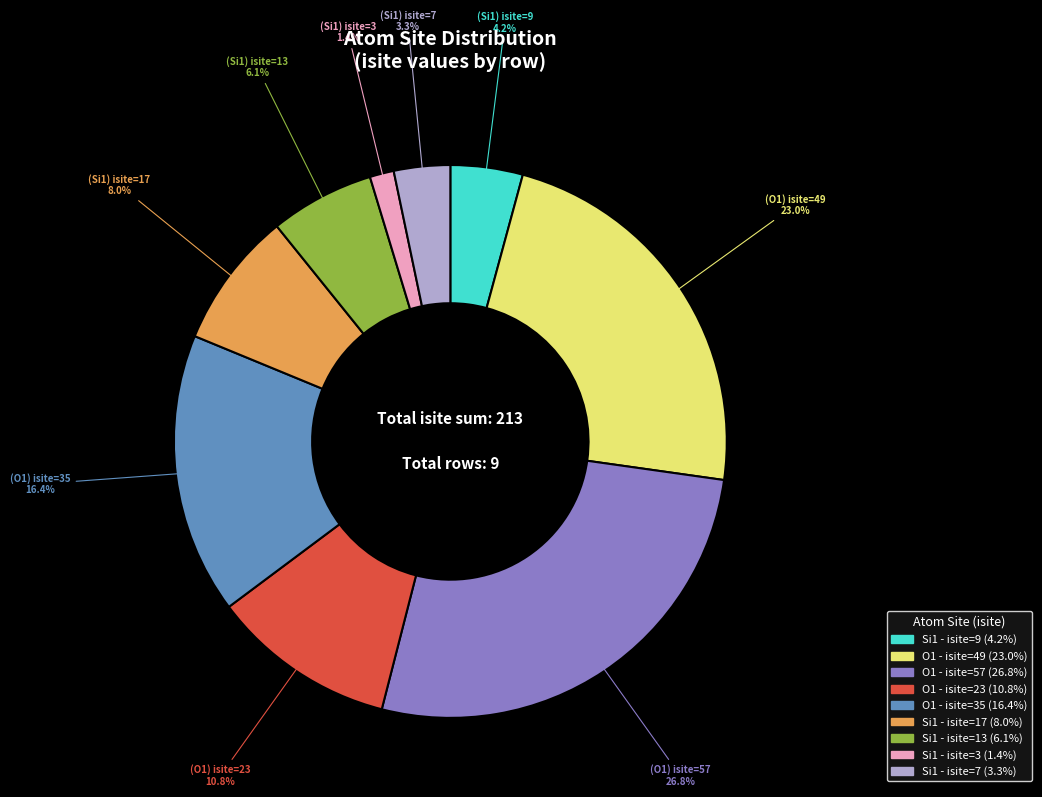

To the nearest percent, what is the average slice percentage?

11%